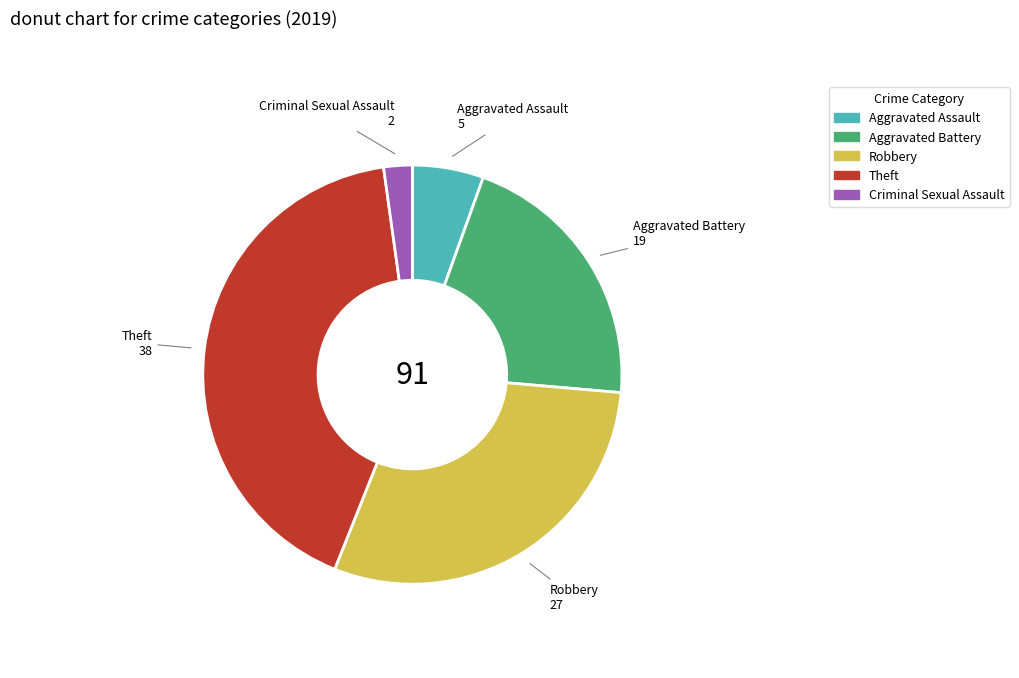

How many segments does this pie chart have?

5